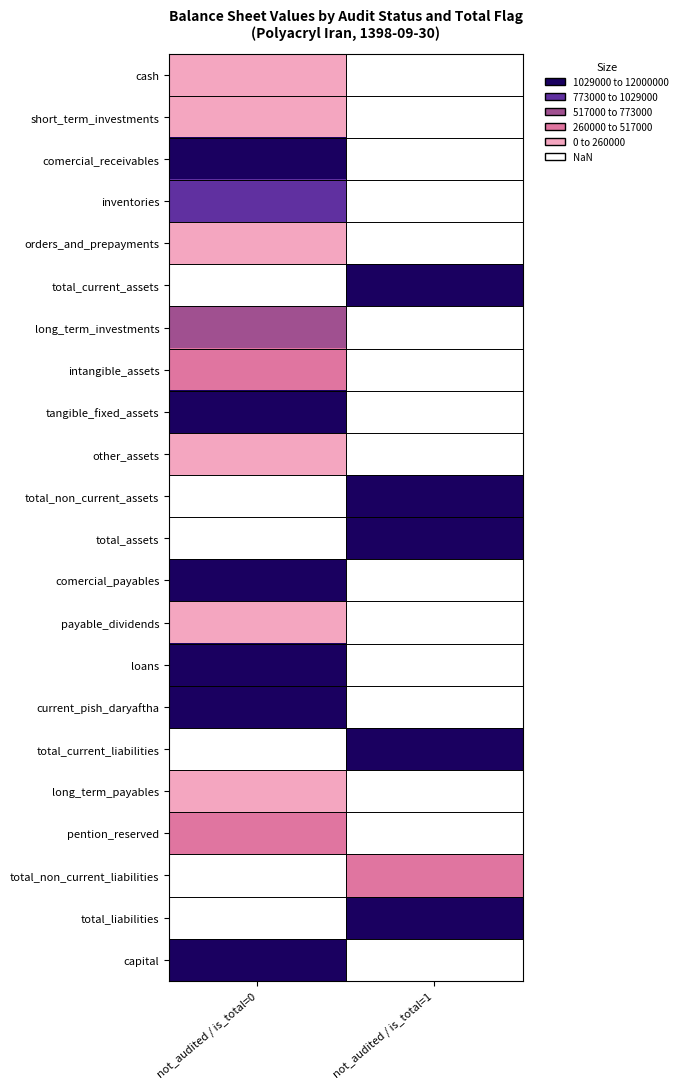

Which series has the widest spread of values?

total_liabilities